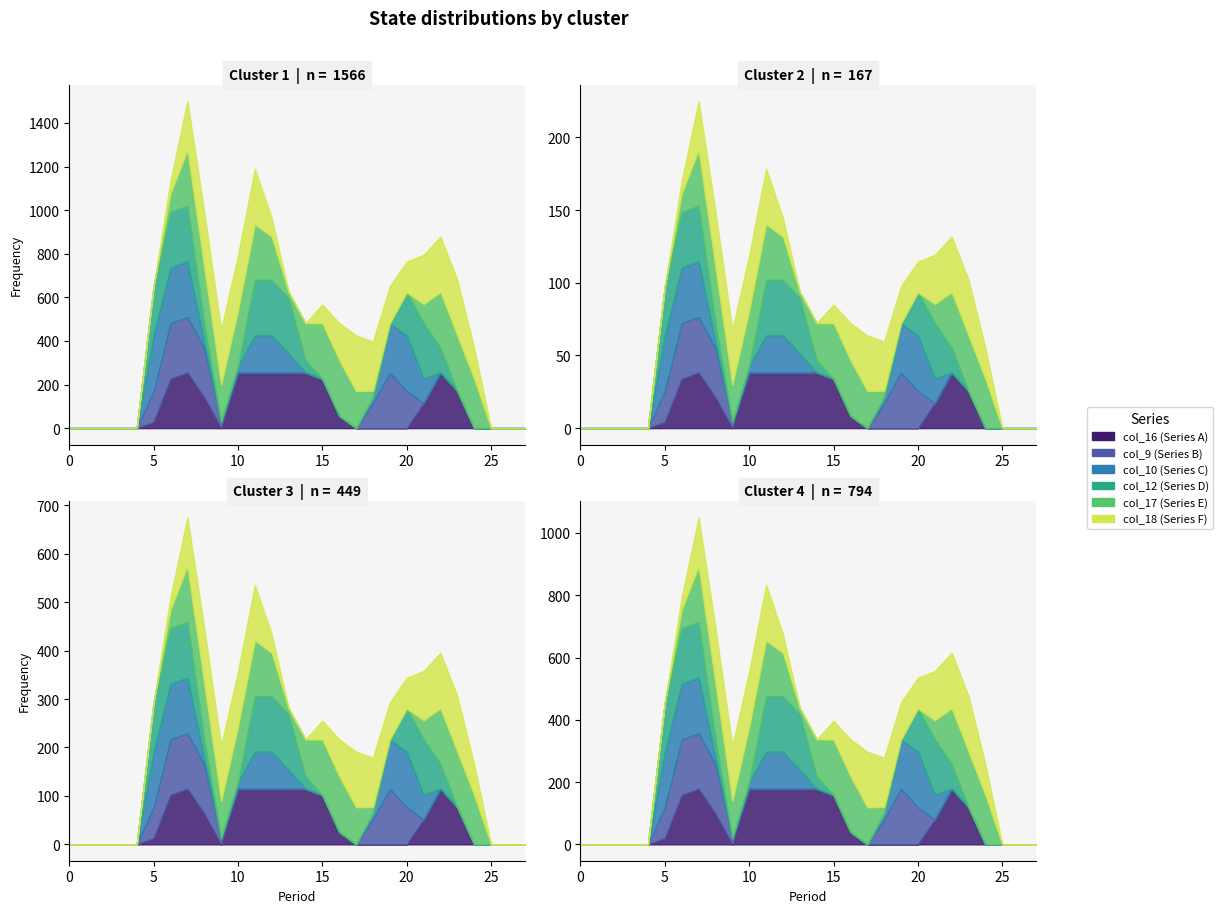

What is the difference between the highest and lowest values at 10?

255